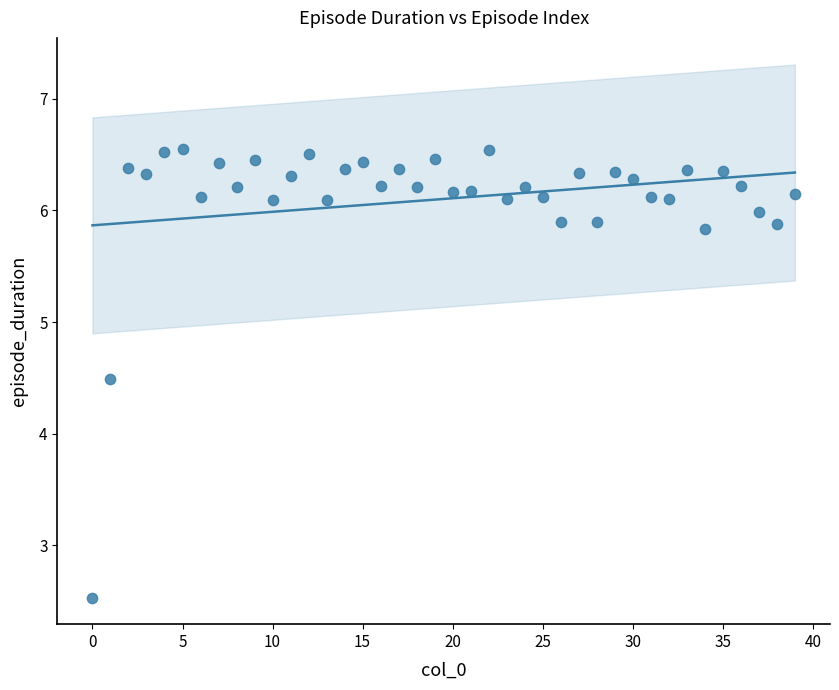

What Y value in the scatter plot is closest to 4?

4.5